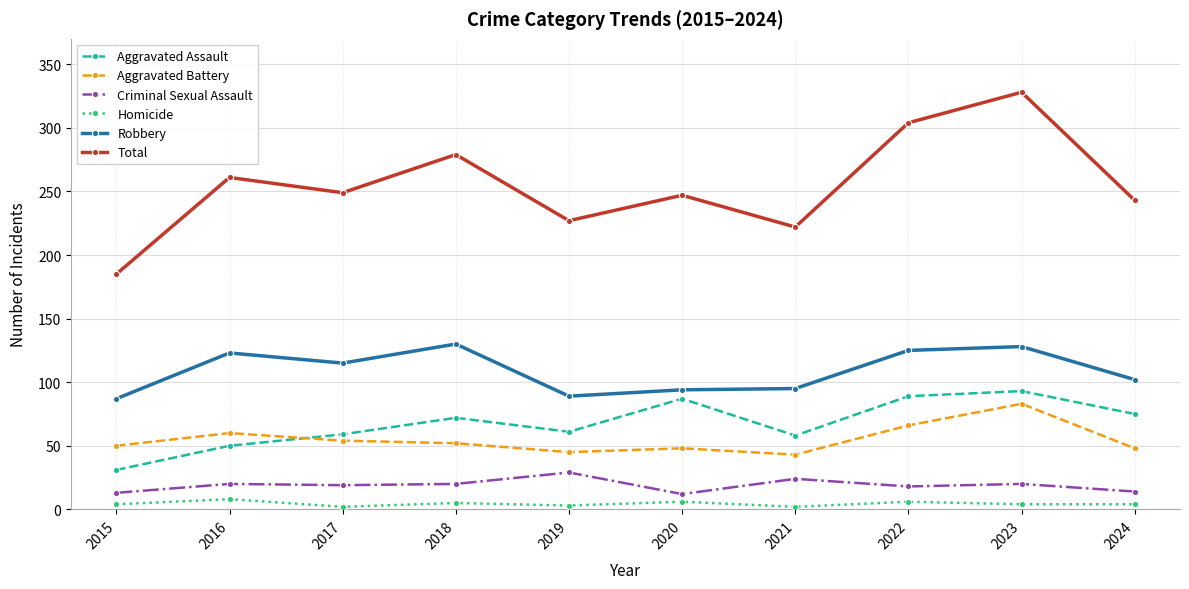

The value of Aggravated Battery at 2020 is 48. True or false?

True